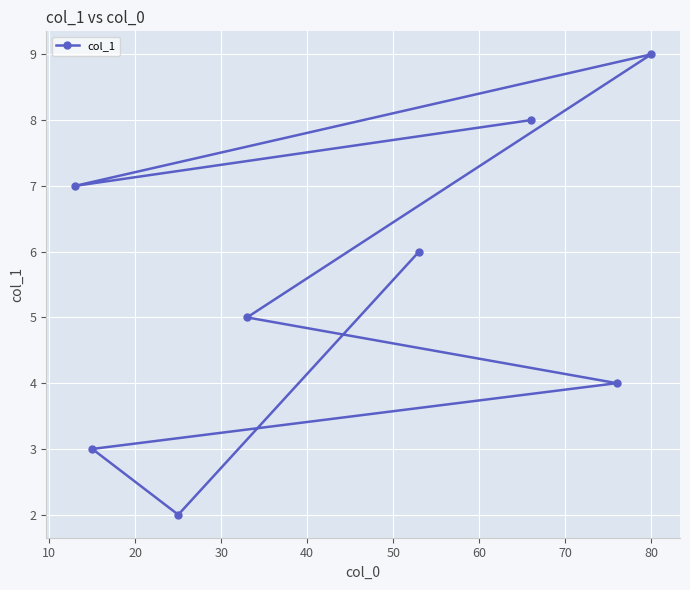

What is the sum of all values?

44